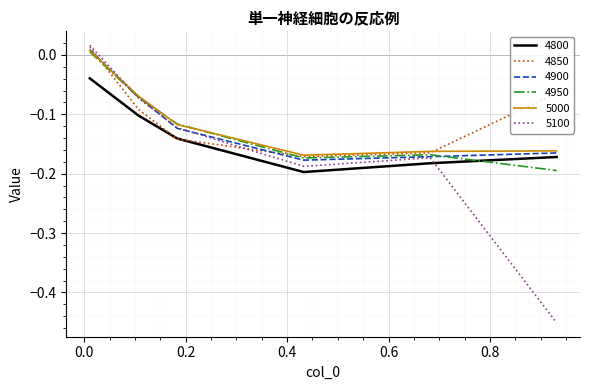

Which series has the widest spread of values?

5100